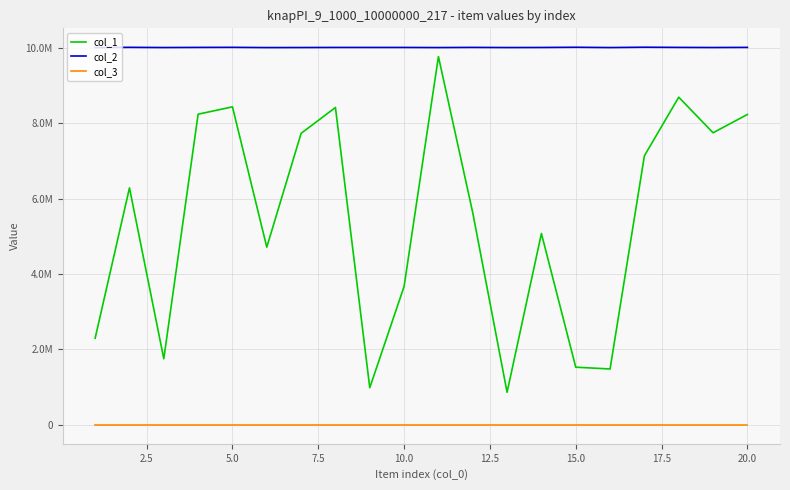

Which series has the largest range (max minus min)?

col_1